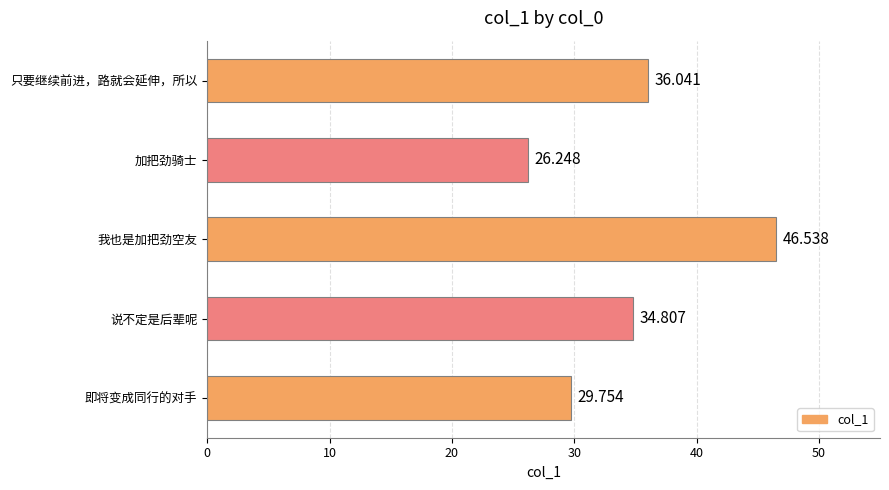

Where is the data nearest to the value 36?

只要继续前进，路就会延伸，所以